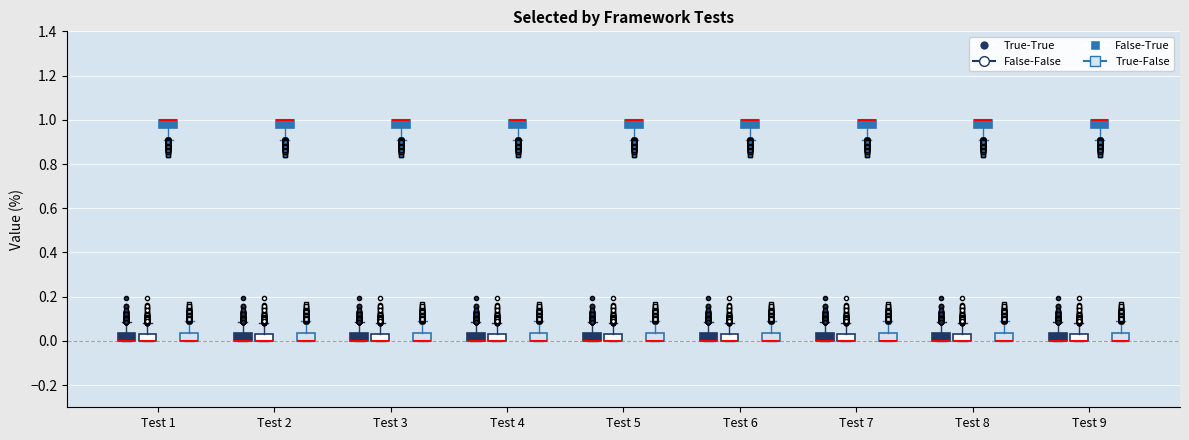

Reading left to right, read every box against the y-axis: the position of its median line, the range the box covers, and the ends of its whiskers. The values are not printed on the chart, so give them approximately, as read against the axis.

Test 1 (True-True): median 0.00 (drawn on the box's lower edge), box 0.00 to 0.04, whiskers 0.00 to 0.08
Test 1 (False-False): median 0.00 (drawn on the box's lower edge), box 0.00 to 0.04, whiskers 0.00 to 0.08
Test 1 (False-True): median 1.00 (drawn on the box's upper edge), box 0.96 to 1.00, whiskers 0.92 to 1.00
Test 1 (True-False): median 0.00 (drawn on the box's lower edge), box 0.00 to 0.04, whiskers 0.00 to 0.08
Test 2 (True-True): median 0.00 (drawn on the box's lower edge), box 0.00 to 0.04, whiskers 0.00 to 0.08
Test 2 (False-False): median 0.00 (drawn on the box's lower edge), box 0.00 to 0.04, whiskers 0.00 to 0.08
Test 2 (False-True): median 1.00 (drawn on the box's upper edge), box 0.96 to 1.00, whiskers 0.92 to 1.00
Test 2 (True-False): median 0.00 (drawn on the box's lower edge), box 0.00 to 0.04, whiskers 0.00 to 0.08
Test 3 (True-True): median 0.00 (drawn on the box's lower edge), box 0.00 to 0.04, whiskers 0.00 to 0.08
Test 3 (False-False): median 0.00 (drawn on the box's lower edge), box 0.00 to 0.04, whiskers 0.00 to 0.08
Test 3 (False-True): median 1.00 (drawn on the box's upper edge), box 0.96 to 1.00, whiskers 0.92 to 1.00
Test 3 (True-False): median 0.00 (drawn on the box's lower edge), box 0.00 to 0.04, whiskers 0.00 to 0.08
Test 4 (True-True): median 0.00 (drawn on the box's lower edge), box 0.00 to 0.04, whiskers 0.00 to 0.08
Test 4 (False-False): median 0.00 (drawn on the box's lower edge), box 0.00 to 0.04, whiskers 0.00 to 0.08
Test 4 (False-True): median 1.00 (drawn on the box's upper edge), box 0.96 to 1.00, whiskers 0.92 to 1.00
Test 4 (True-False): median 0.00 (drawn on the box's lower edge), box 0.00 to 0.04, whiskers 0.00 to 0.08
Test 5 (True-True): median 0.00 (drawn on the box's lower edge), box 0.00 to 0.04, whiskers 0.00 to 0.08
Test 5 (False-False): median 0.00 (drawn on the box's lower edge), box 0.00 to 0.04, whiskers 0.00 to 0.08
Test 5 (False-True): median 1.00 (drawn on the box's upper edge), box 0.96 to 1.00, whiskers 0.92 to 1.00
Test 5 (True-False): median 0.00 (drawn on the box's lower edge), box 0.00 to 0.04, whiskers 0.00 to 0.08
Test 6 (True-True): median 0.00 (drawn on the box's lower edge), box 0.00 to 0.04, whiskers 0.00 to 0.08
Test 6 (False-False): median 0.00 (drawn on the box's lower edge), box 0.00 to 0.04, whiskers 0.00 to 0.08
Test 6 (False-True): median 1.00 (drawn on the box's upper edge), box 0.96 to 1.00, whiskers 0.92 to 1.00
Test 6 (True-False): median 0.00 (drawn on the box's lower edge), box 0.00 to 0.04, whiskers 0.00 to 0.08
Test 7 (True-True): median 0.00 (drawn on the box's lower edge), box 0.00 to 0.04, whiskers 0.00 to 0.08
Test 7 (False-False): median 0.00 (drawn on the box's lower edge), box 0.00 to 0.04, whiskers 0.00 to 0.08
Test 7 (False-True): median 1.00 (drawn on the box's upper edge), box 0.96 to 1.00, whiskers 0.92 to 1.00
Test 7 (True-False): median 0.00 (drawn on the box's lower edge), box 0.00 to 0.04, whiskers 0.00 to 0.08
Test 8 (True-True): median 0.00 (drawn on the box's lower edge), box 0.00 to 0.04, whiskers 0.00 to 0.08
Test 8 (False-False): median 0.00 (drawn on the box's lower edge), box 0.00 to 0.04, whiskers 0.00 to 0.08
Test 8 (False-True): median 1.00 (drawn on the box's upper edge), box 0.96 to 1.00, whiskers 0.92 to 1.00
Test 8 (True-False): median 0.00 (drawn on the box's lower edge), box 0.00 to 0.04, whiskers 0.00 to 0.08
Test 9 (True-True): median 0.00 (drawn on the box's lower edge), box 0.00 to 0.04, whiskers 0.00 to 0.08
Test 9 (False-False): median 0.00 (drawn on the box's lower edge), box 0.00 to 0.04, whiskers 0.00 to 0.08
Test 9 (False-True): median 1.00 (drawn on the box's upper edge), box 0.96 to 1.00, whiskers 0.92 to 1.00
Test 9 (True-False): median 0.00 (drawn on the box's lower edge), box 0.00 to 0.04, whiskers 0.00 to 0.08